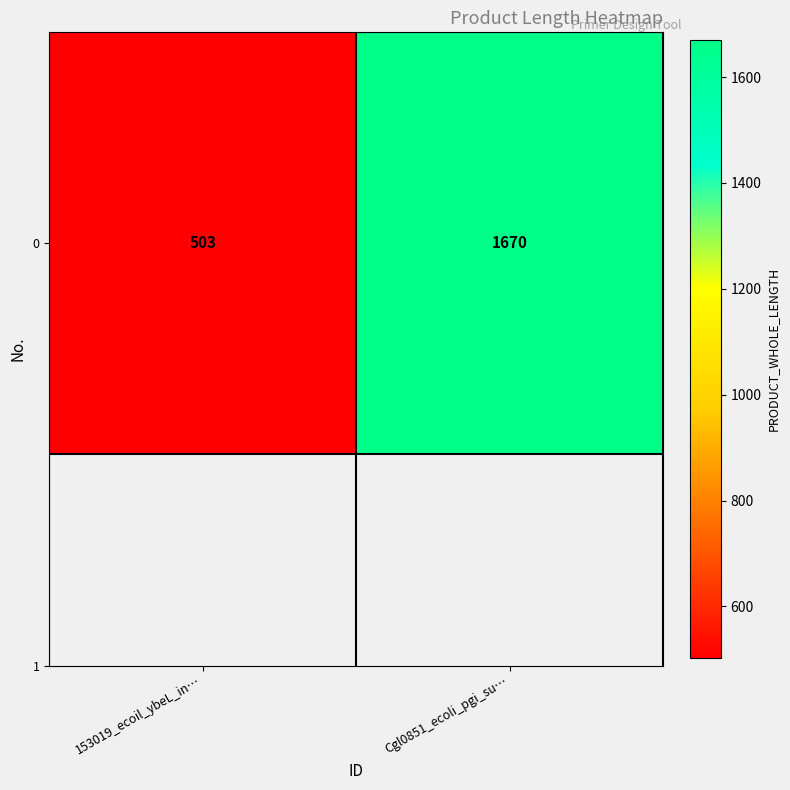

Reading left to right, list all the values displayed in this chart.

153019_ecoil_ybeL_in…=503	Cgl0851_ecoli_pgi_su…=1670